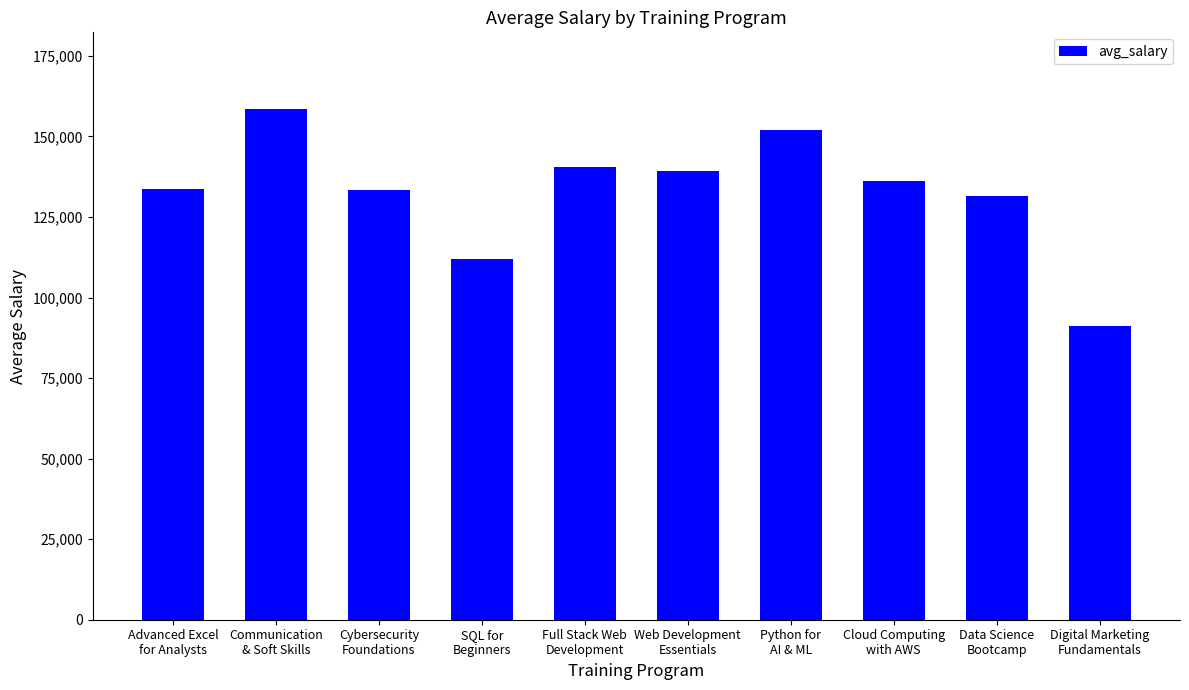

What is the smallest value displayed?

91252.8